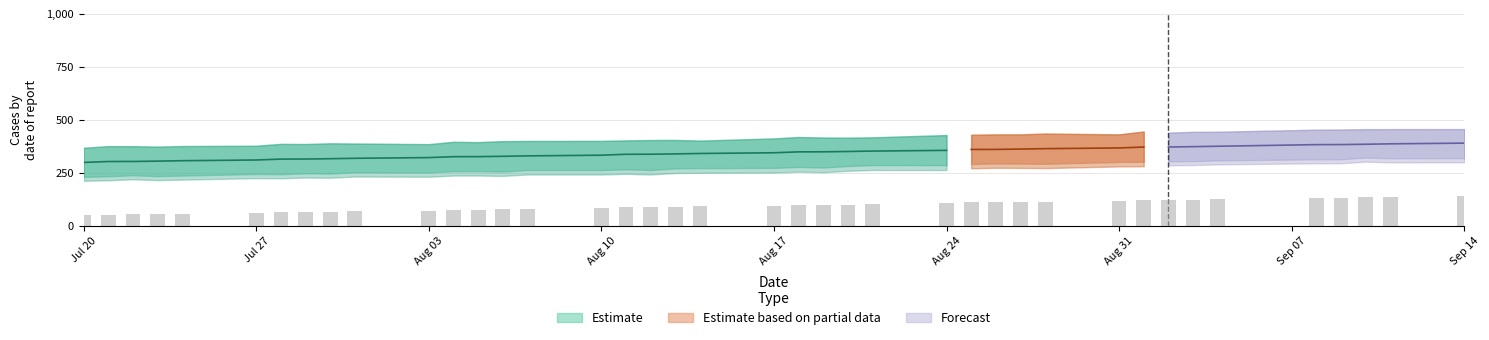

At which category does the chart reach its minimum across all series?

2020-07-20